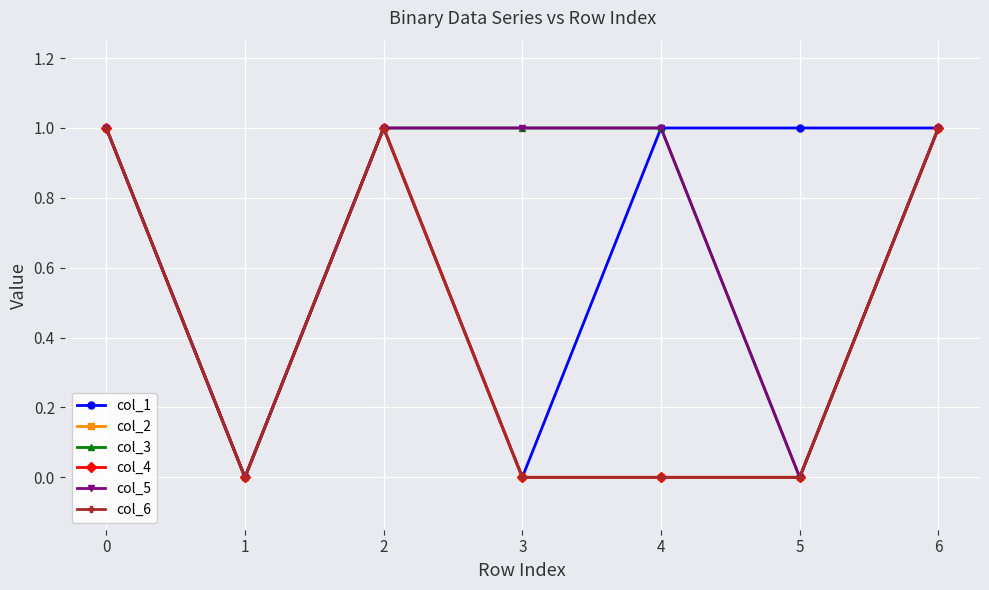

At which label is col_5 closest to 0?

1